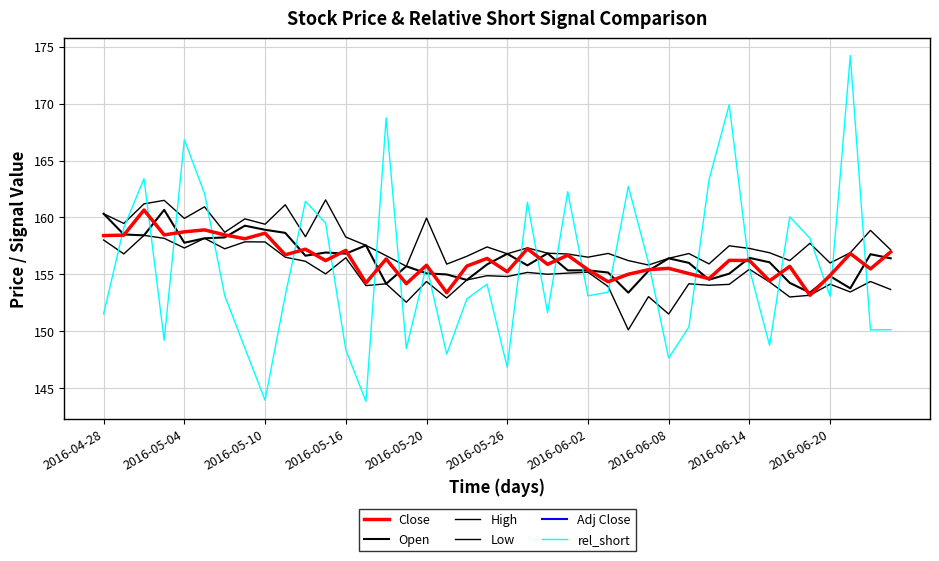

Where is Low nearest to the value 154?

13